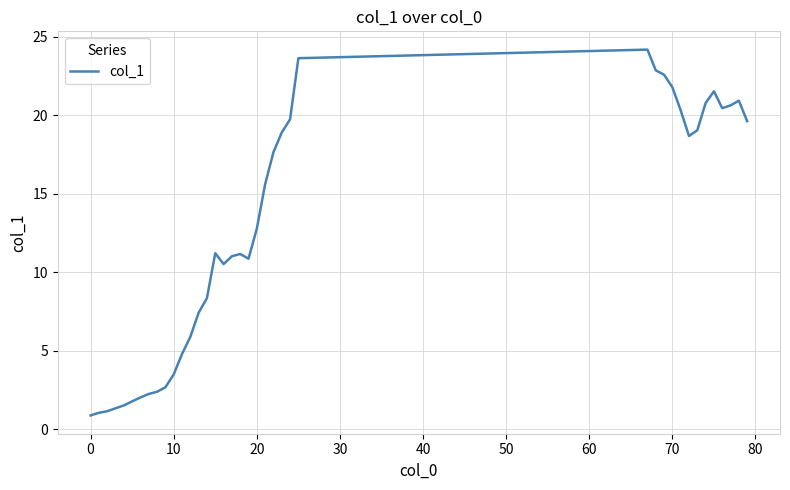

What is the greatest value displayed?

24.2